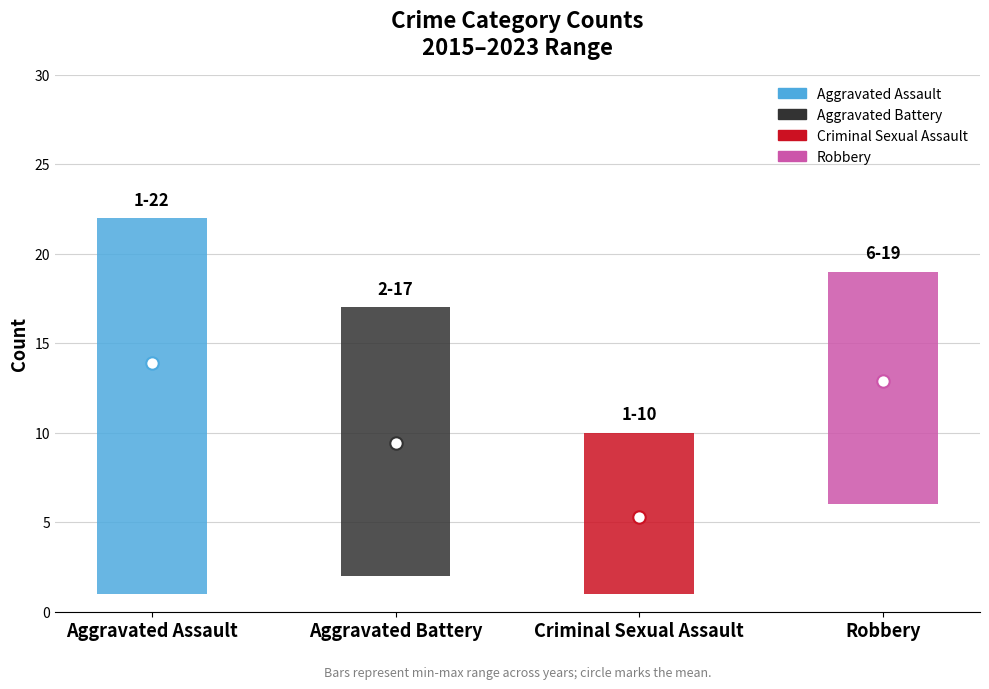

Which series has the largest Y range (max minus min)?

Aggravated Assault